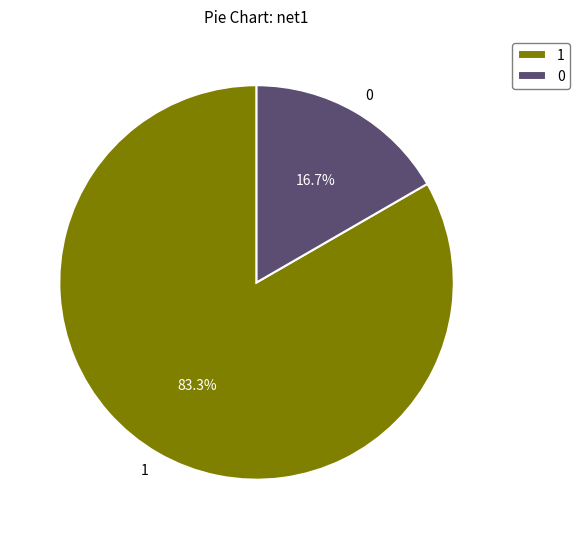

What is the majority slice?

1